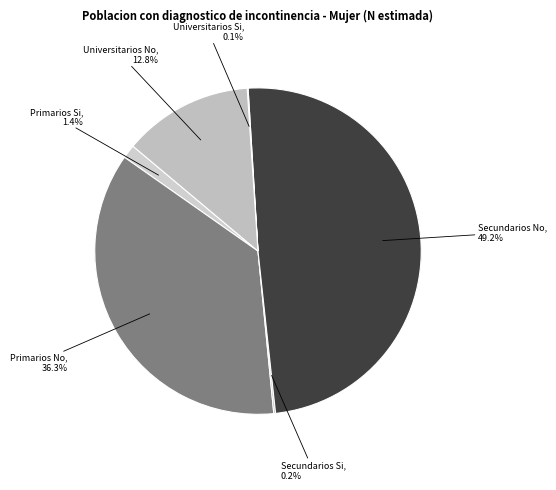

Does Universitarios Si account for over 50% of the chart?

No